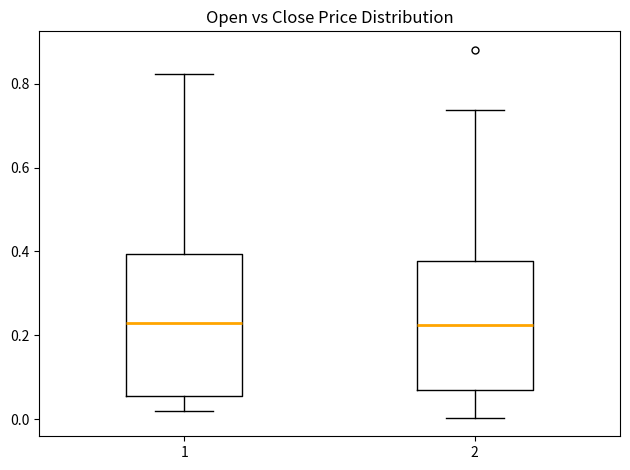

Where is the lower edge of the box at x = 2 on the y-axis? The values are not printed on the chart, so give them approximately, as read against the axis.

0.06